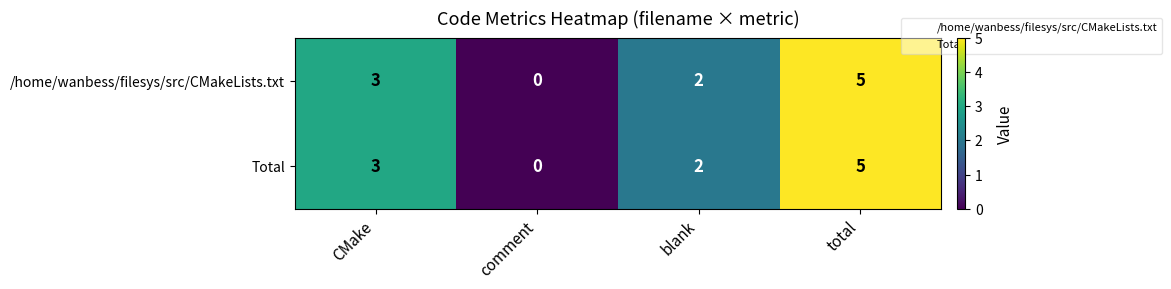

At how many categories does at least one series exceed 4?

1